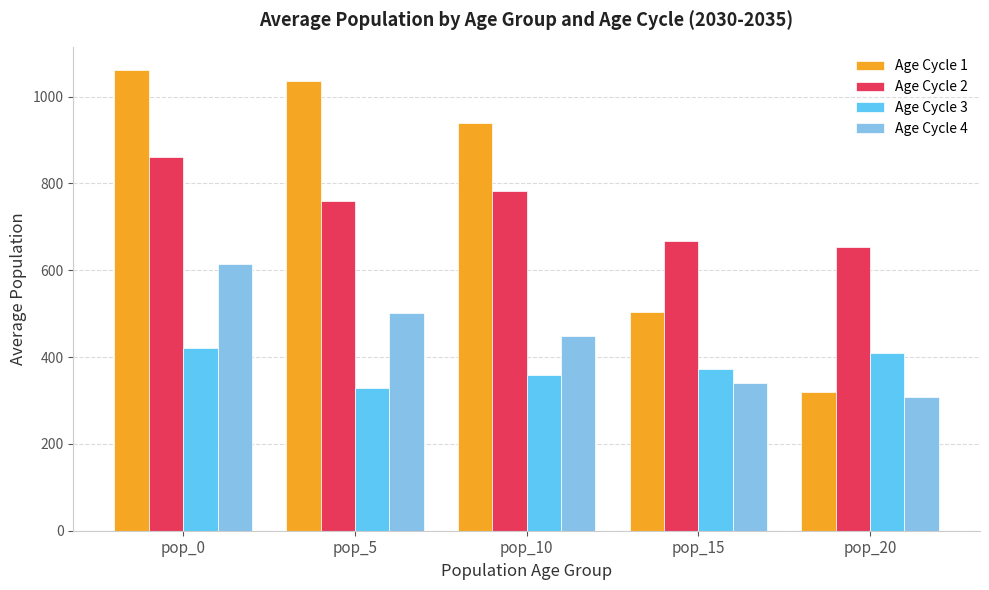

Does the chart contain any negative values?

No